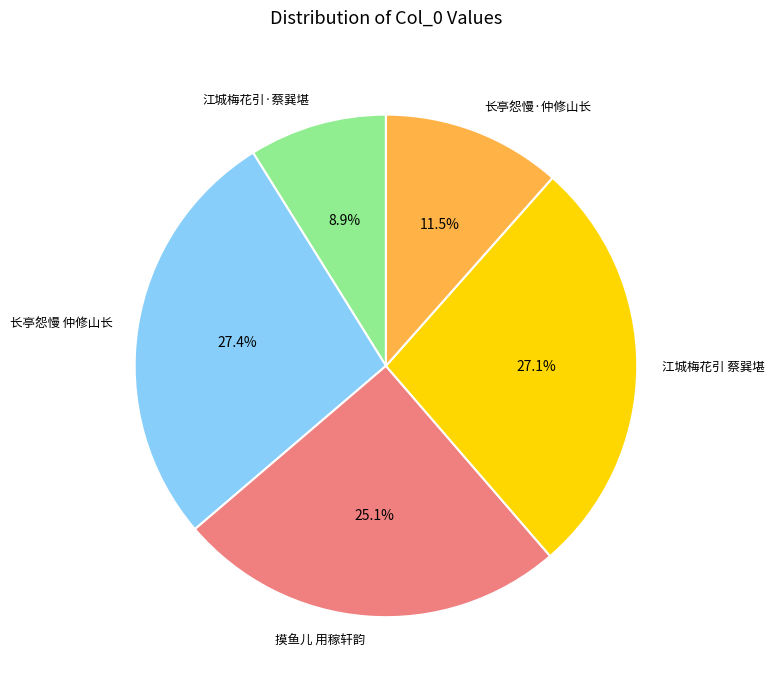

How many segments does this pie chart have?

5